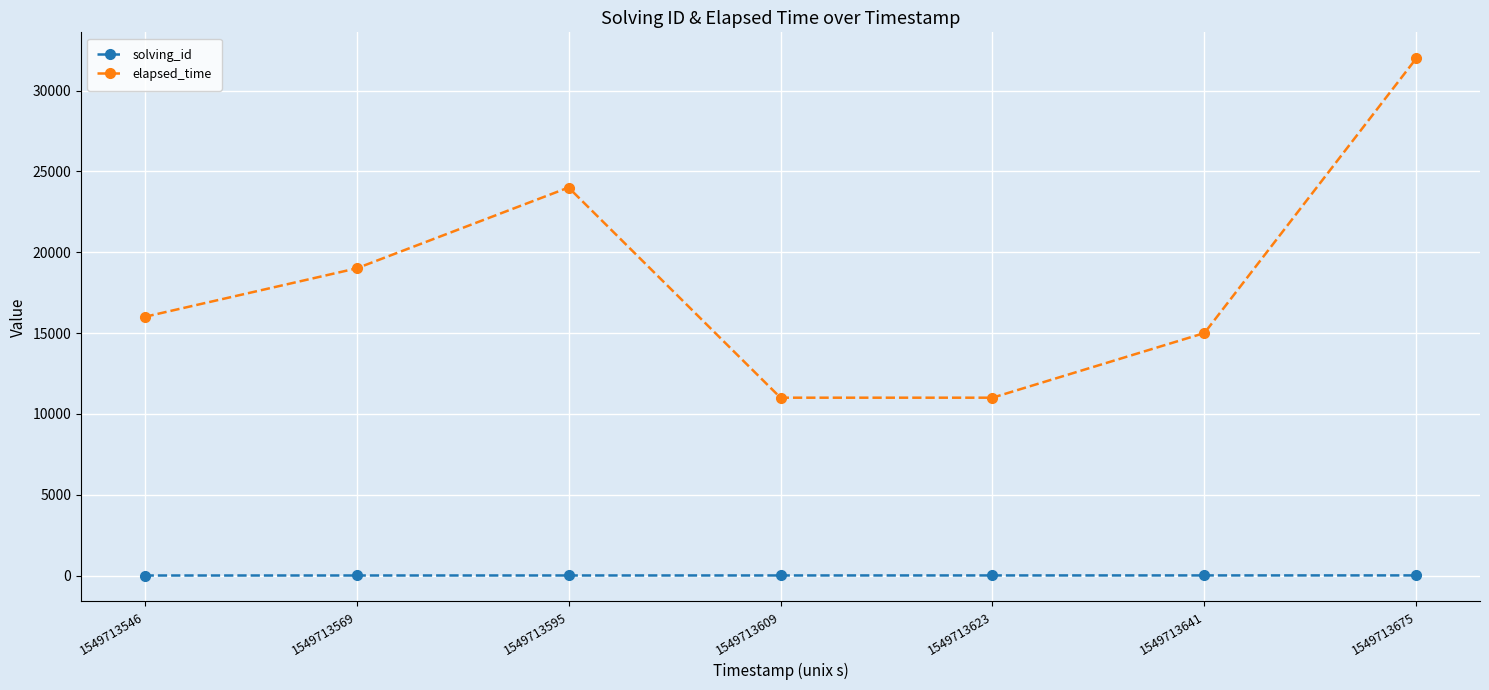

Between 1549713641 and 1549713675, which series saw the biggest shift?

elapsed_time